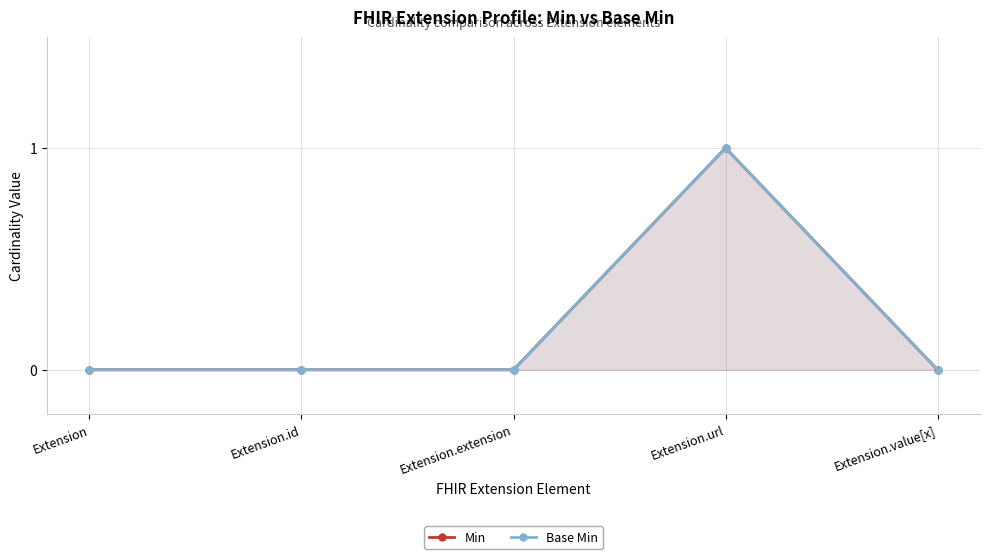

What are all the series names shown in the legend?

Min, Base Min